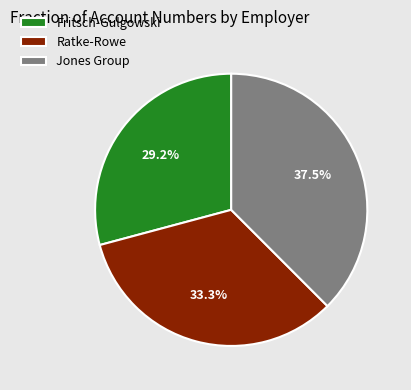

Approximately how many times larger is the value at Jones Group compared to Ratke-Rowe?

1.1